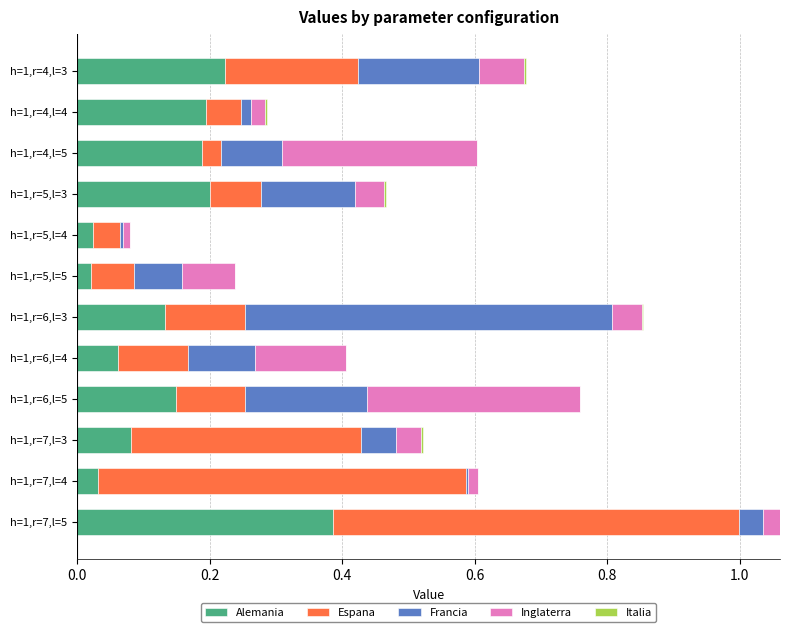

What is the sum of all Alemania values?

1.7